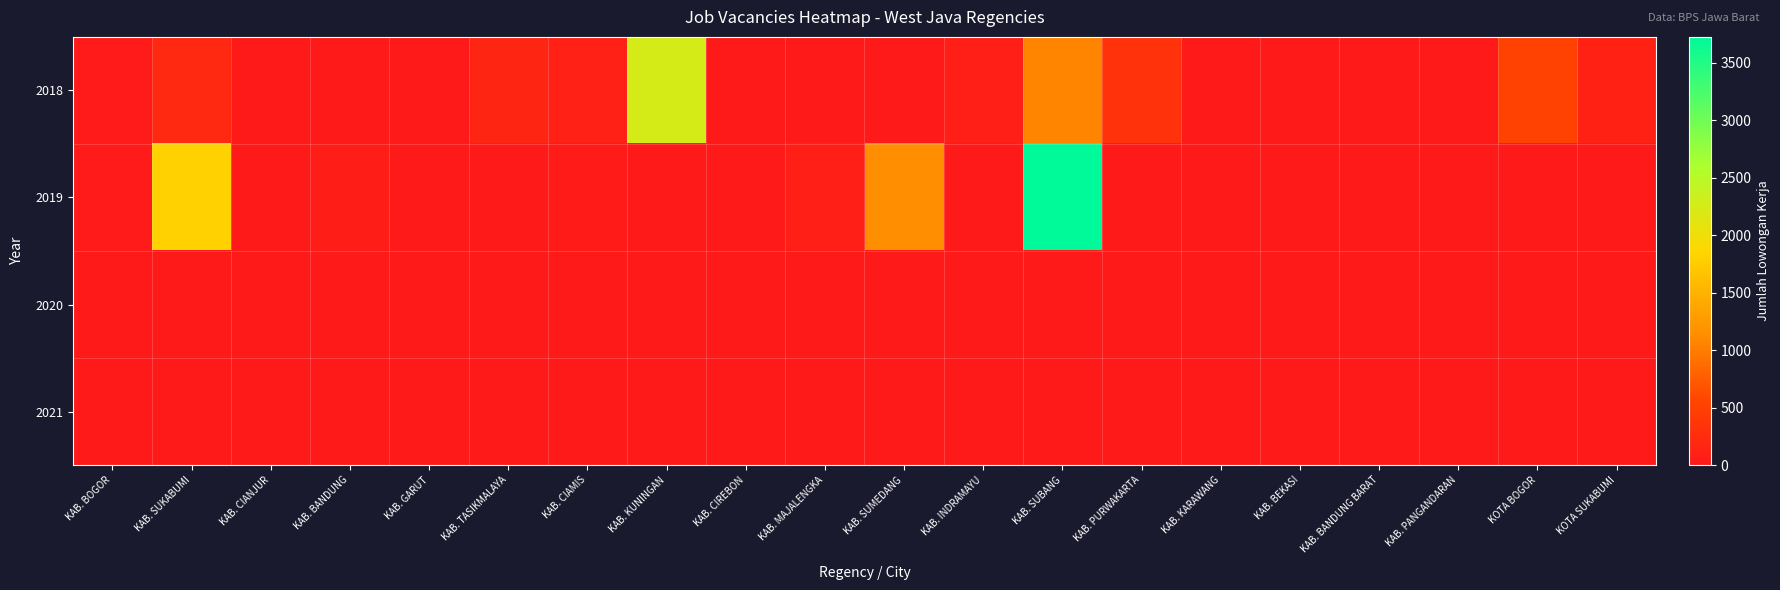

Reading left to right, what are all the values shown in this chart?

2018: KAB. BOGOR=20	KAB. SUKABUMI=193	KAB. CIANJUR=0	KAB. BANDUNG=0	KAB. GARUT=2	KAB. TASIKMALAYA=150	KAB. CIAMIS=112	KAB. KUNINGAN=2241	KAB. CIREBON=10	KAB. MAJALENGKA=0	KAB. SUMEDANG=0	KAB. INDRAMAYU=80	KAB. SUBANG=1074	KAB. PURWAKARTA=323	KAB. KARAWANG=0	KAB. BEKASI=0	KAB. BANDUNG BARAT=3	KAB. PANGANDARAN=2	KOTA BOGOR=515	KOTA SUKABUMI=121
2019: KAB. BOGOR=22	KAB. SUKABUMI=1805	KAB. CIANJUR=2	KAB. BANDUNG=69	KAB. GARUT=0	KAB. TASIKMALAYA=6	KAB. CIAMIS=41	KAB. KUNINGAN=0	KAB. CIREBON=0	KAB. MAJALENGKA=77	KAB. SUMEDANG=1153	KAB. INDRAMAYU=0	KAB. SUBANG=3724	KAB. PURWAKARTA=0	KAB. KARAWANG=0	KAB. BEKASI=0	KAB. BANDUNG BARAT=0	KAB. PANGANDARAN=0	KOTA BOGOR=0	KOTA SUKABUMI=0
2020: KAB. BOGOR=0	KAB. SUKABUMI=0	KAB. CIANJUR=0	KAB. BANDUNG=0	KAB. GARUT=0	KAB. TASIKMALAYA=0	KAB. CIAMIS=0	KAB. KUNINGAN=0	KAB. CIREBON=0	KAB. MAJALENGKA=0	KAB. SUMEDANG=0	KAB. INDRAMAYU=0	KAB. SUBANG=0	KAB. PURWAKARTA=0	KAB. KARAWANG=0	KAB. BEKASI=0	KAB. BANDUNG BARAT=0	KAB. PANGANDARAN=0	KOTA BOGOR=0	KOTA SUKABUMI=0
2021: KAB. BOGOR=0	KAB. SUKABUMI=0	KAB. CIANJUR=0	KAB. BANDUNG=0	KAB. GARUT=0	KAB. TASIKMALAYA=0	KAB. CIAMIS=0	KAB. KUNINGAN=0	KAB. CIREBON=0	KAB. MAJALENGKA=0	KAB. SUMEDANG=0	KAB. INDRAMAYU=0	KAB. SUBANG=0	KAB. PURWAKARTA=0	KAB. KARAWANG=0	KAB. BEKASI=0	KAB. BANDUNG BARAT=0	KAB. PANGANDARAN=0	KOTA BOGOR=0	KOTA SUKABUMI=0